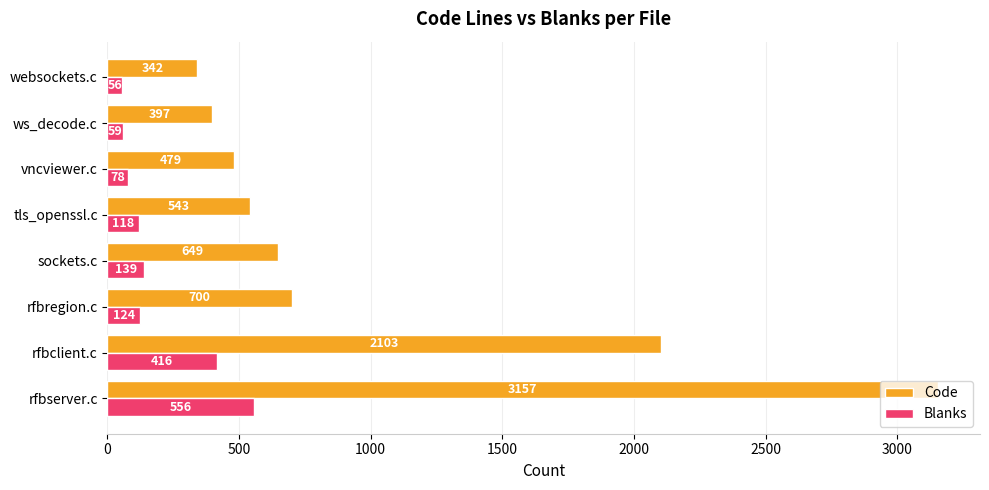

At websockets.c, list the series in order from smallest to largest.

Blanks, Code